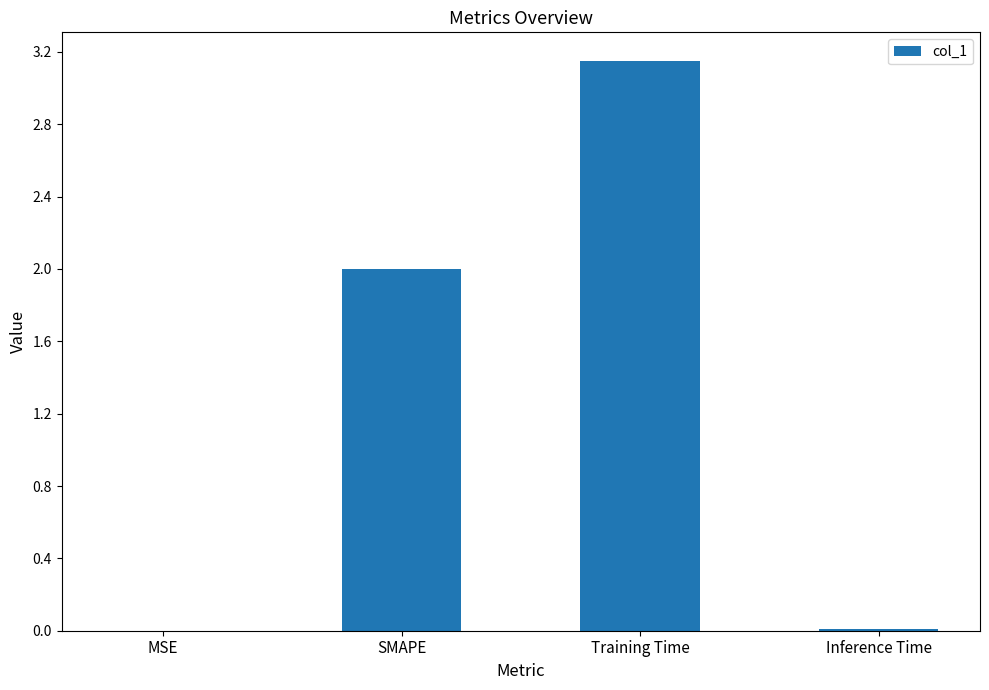

Which has a higher value, SMAPE or MSE?

SMAPE